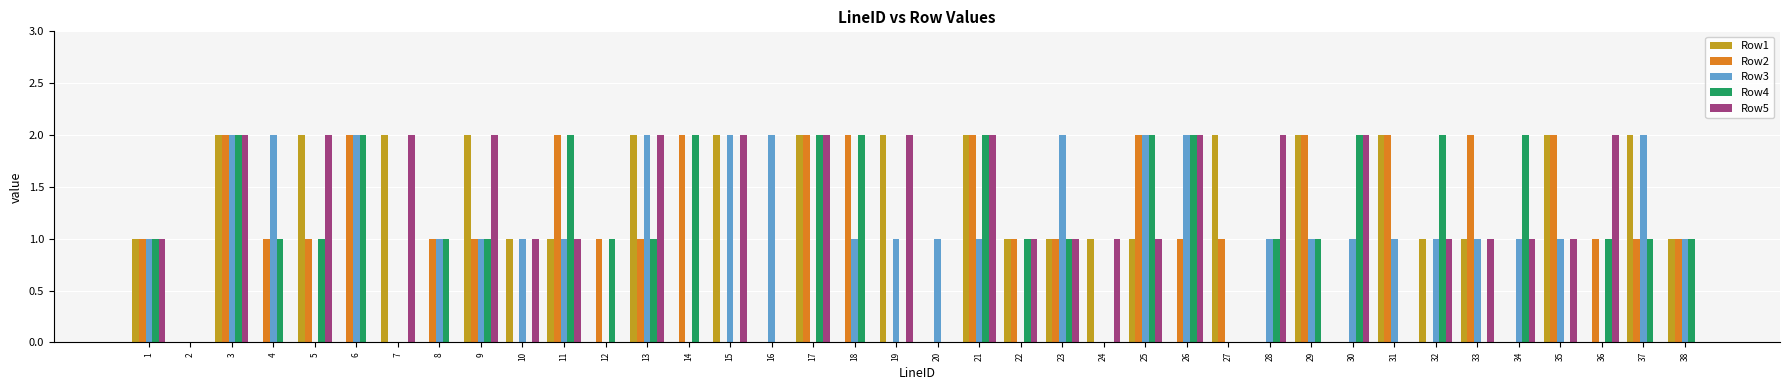

Which series changed the most between 28 and 33?

Row2